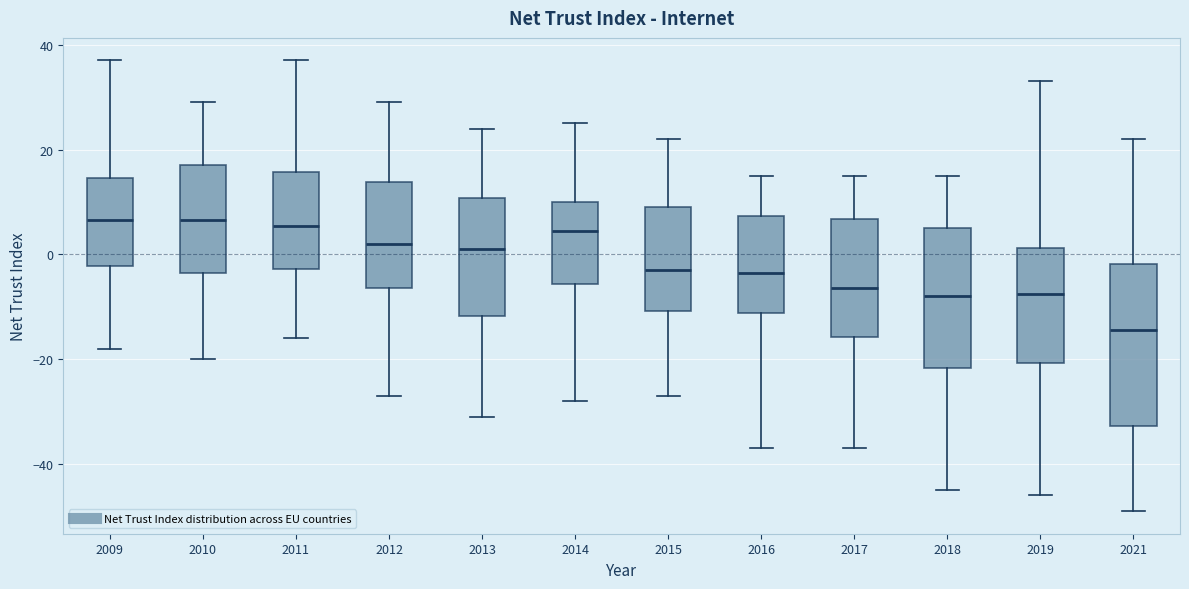

Reading left to right, transcribe this box plot: for each box, give where its median line is, the range the box spans, and where its two whiskers end, as read against the y-axis. The values are not printed on the chart, so give them approximately, as read against the axis.

2009: median 6, box -2 to 14, whiskers -18 to 38
2010: median 6, box -4 to 18, whiskers -20 to 30
2011: median 6, box -2 to 16, whiskers -16 to 38
2012: median 2, box -6 to 14, whiskers -26 to 30
2013: median 2, box -12 to 10, whiskers -30 to 24
2014: median 4, box -6 to 10, whiskers -28 to 26
2015: median -2, box -10 to 10, whiskers -26 to 22
2016: median -4, box -12 to 8, whiskers -36 to 16
2017: median -6, box -16 to 6, whiskers -36 to 16
2018: median -8, box -22 to 6, whiskers -44 to 16
2019: median -8, box -20 to 2, whiskers -46 to 34
2021: median -14, box -32 to -2, whiskers -48 to 22